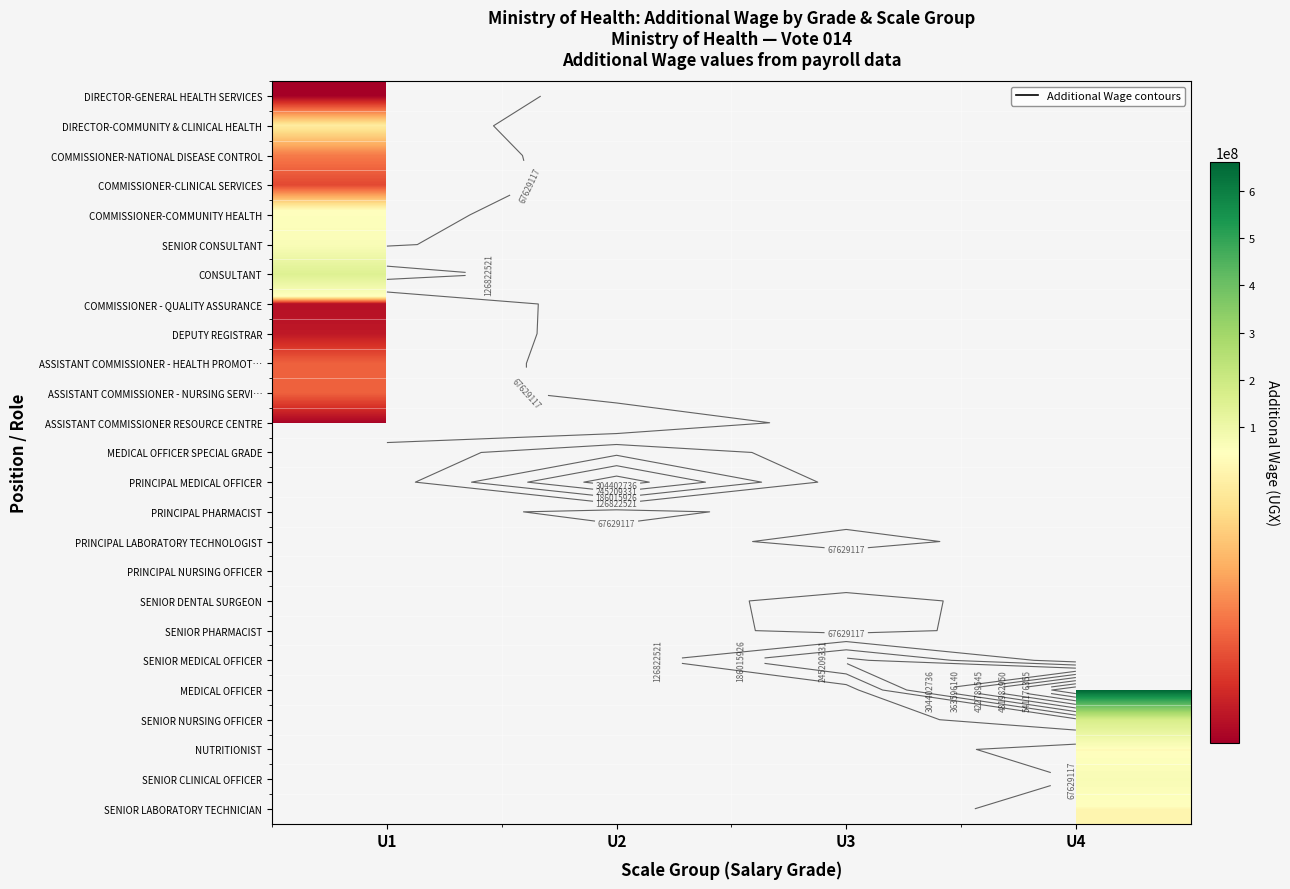

What is the difference between the highest and lowest values at U1?

142469088.0